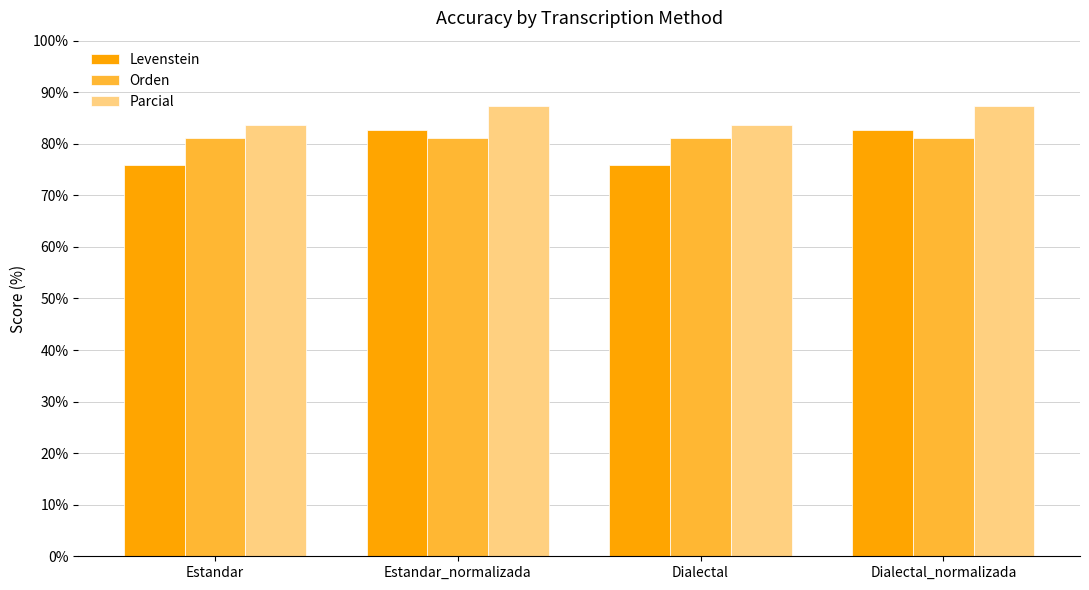

How many bars are there in total?

12